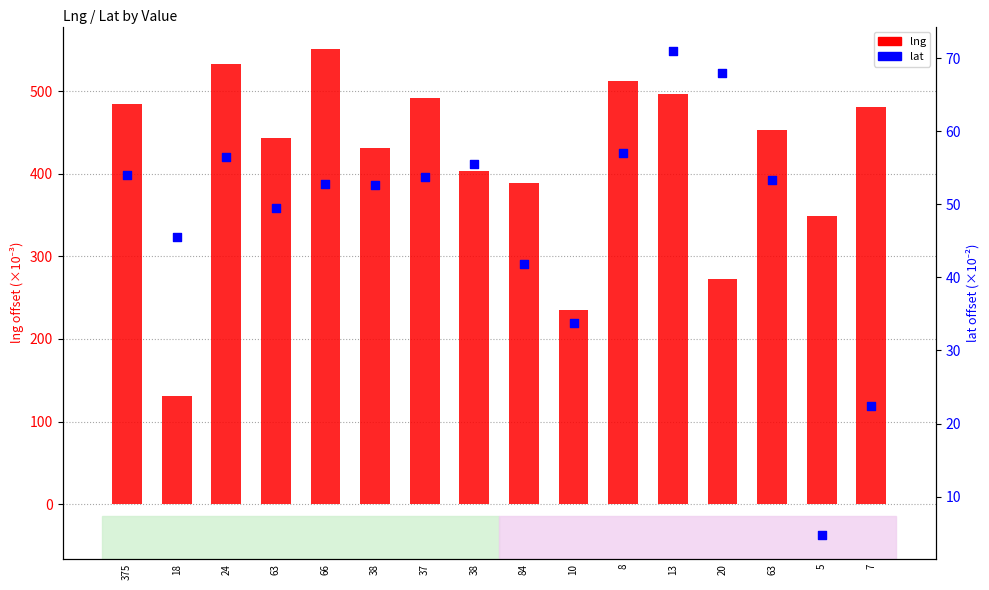

Is the value of lng at 63 greater than the value of lat at 7?

Yes